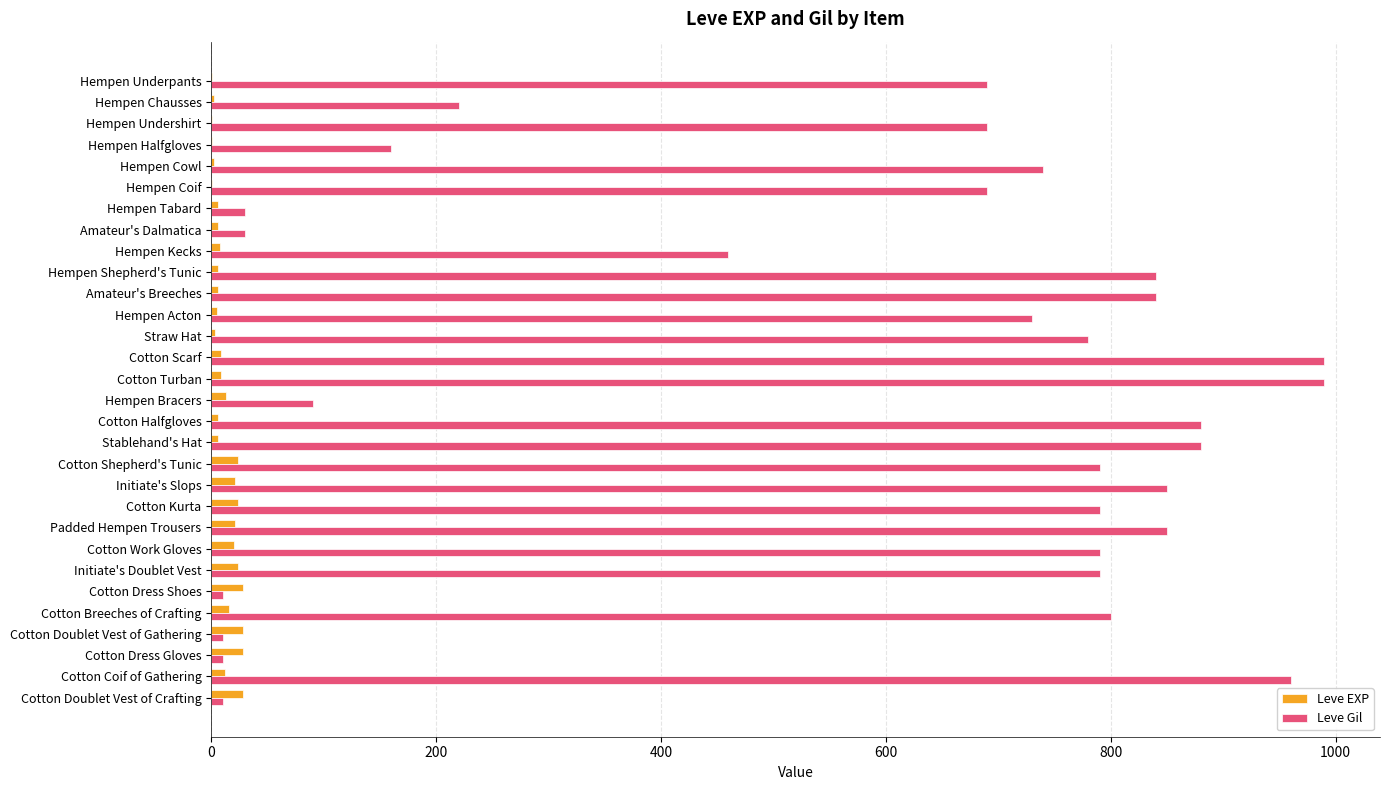

True or false: Leve Gil has a value of 840 at Amateur's Breeches.

True